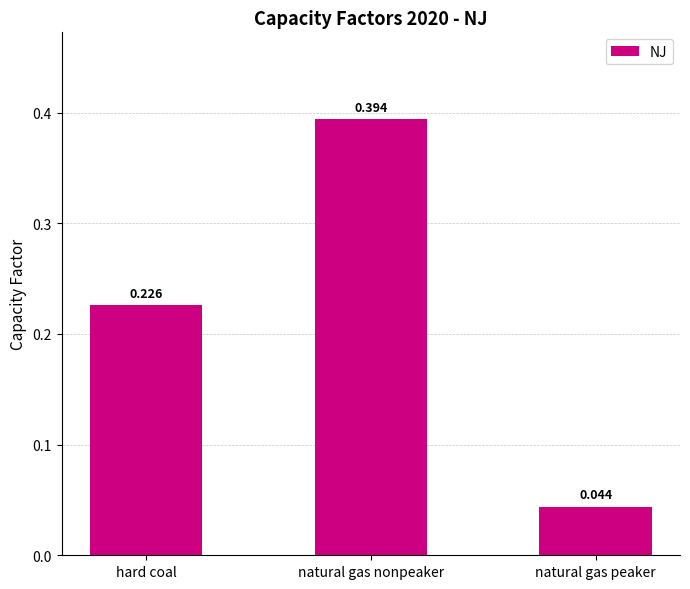

The chart shows a value of 0.2 at natural gas nonpeaker. True or false?

False